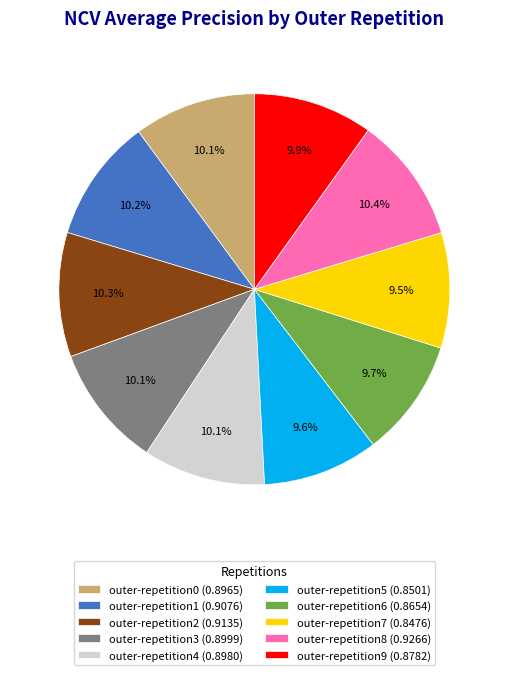

Combined, do outer-repetition0 (0.8965) and outer-repetition6 (0.8654) account for over 50%?

No